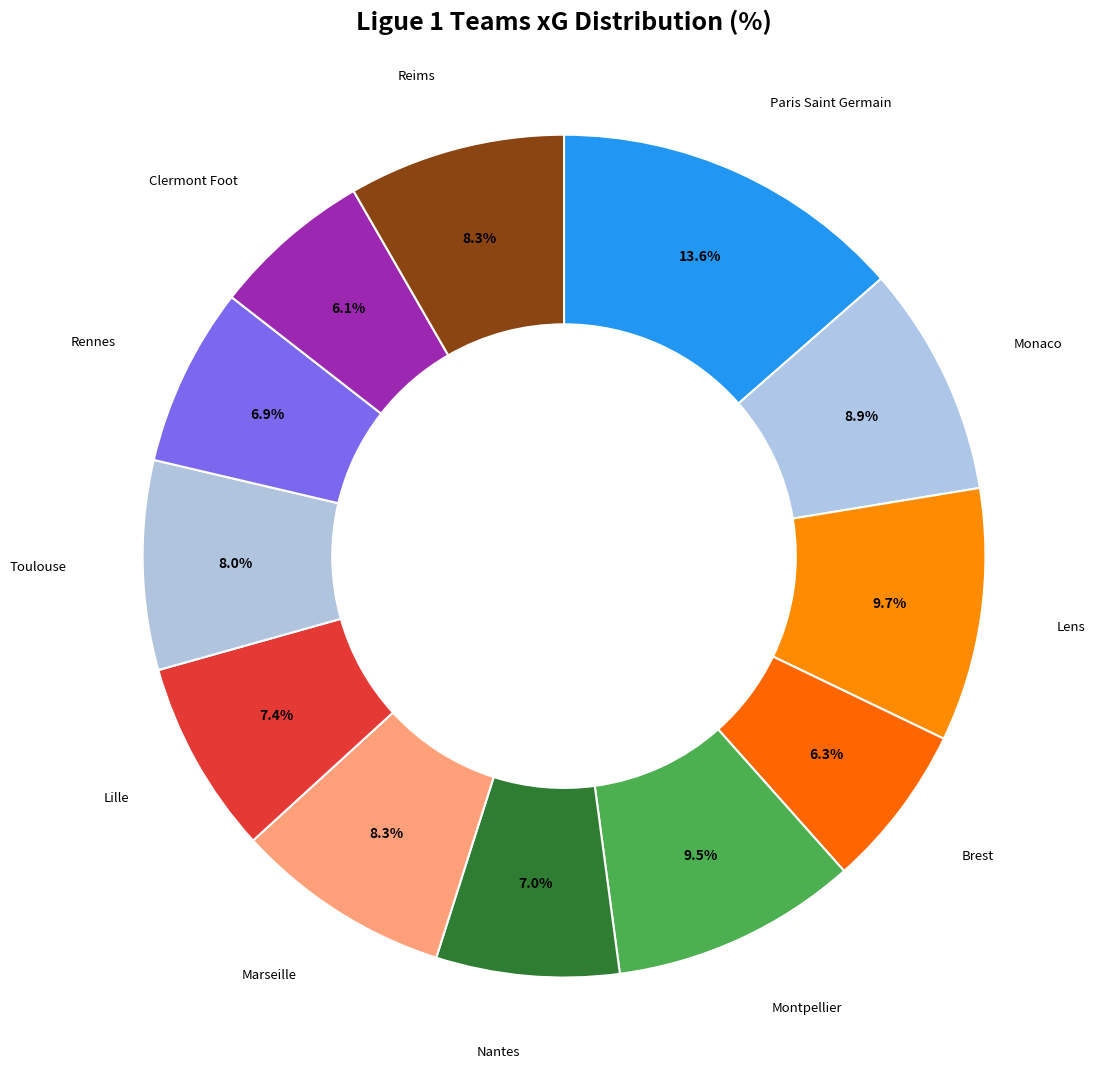

Count the number of slices in the pie.

12